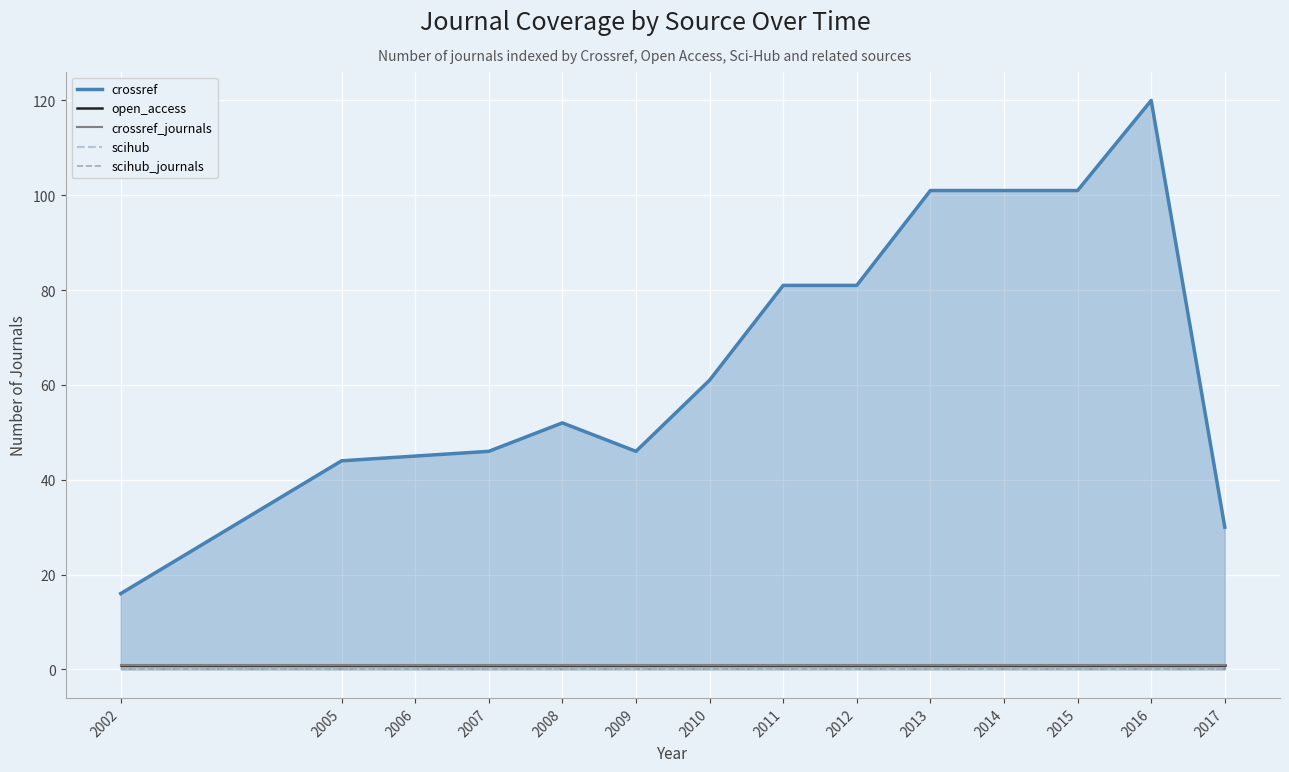

What are all the series names shown in the legend?

crossref, open_access, crossref_journals, scihub, scihub_journals